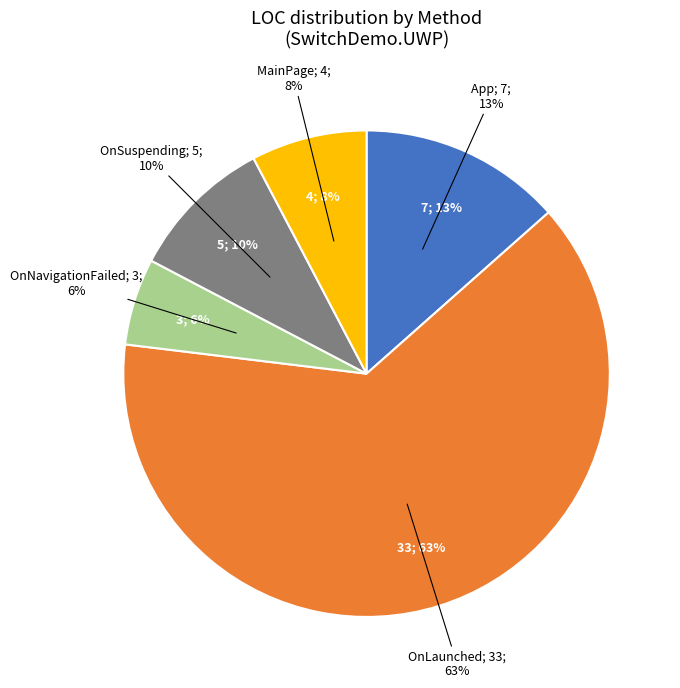

Count the number of slices in the pie.

5